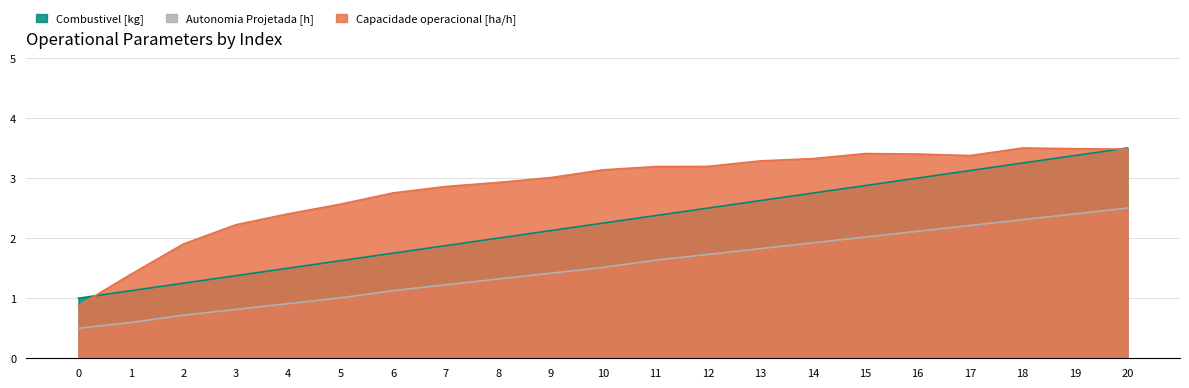

Which series has the widest spread of values?

Capacidade operacional [ha/h]